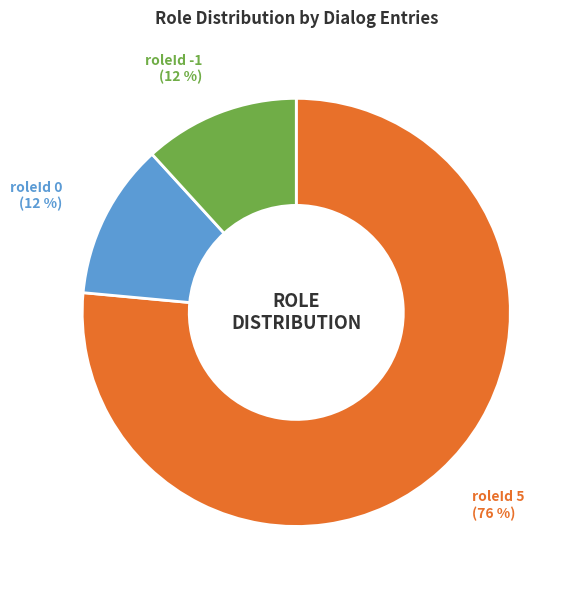

Is there any slice that represents more than half of the pie?

Yes